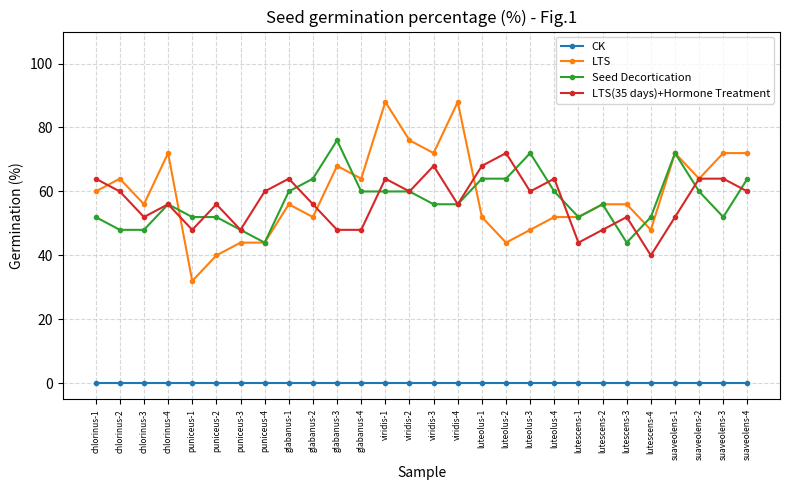

The LTS series shows 52 at luteolus-1. True or false?

True